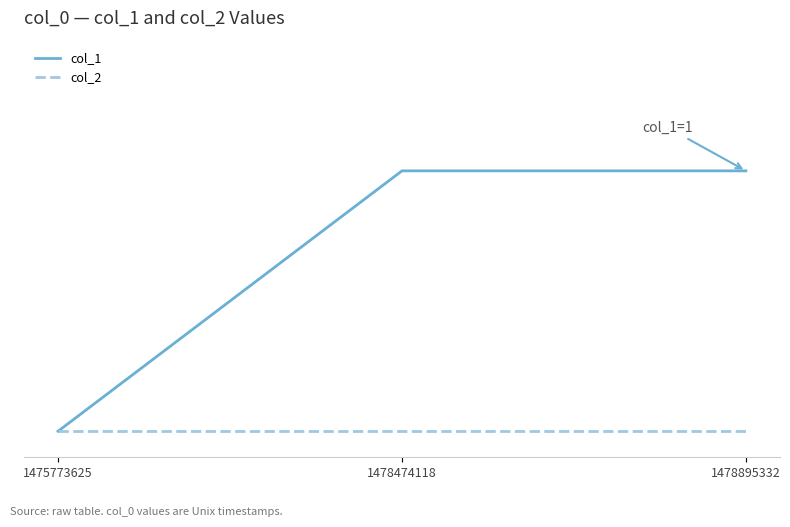

Rank the categories by col_2 value from lowest to highest.

1475773625, 1478474118, 1478895332